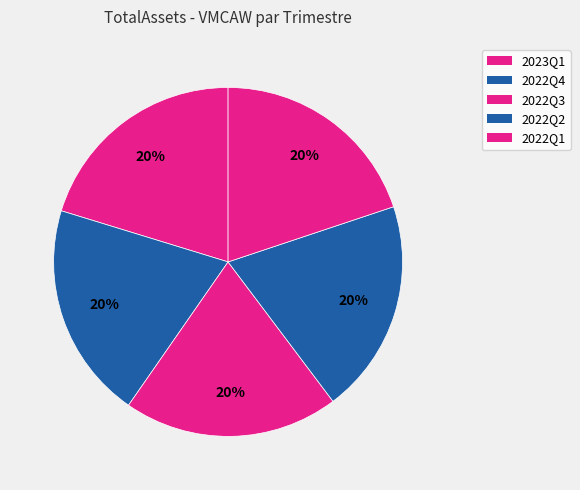

The 2022Q3 slice represents 26% of the pie. True or false?

False